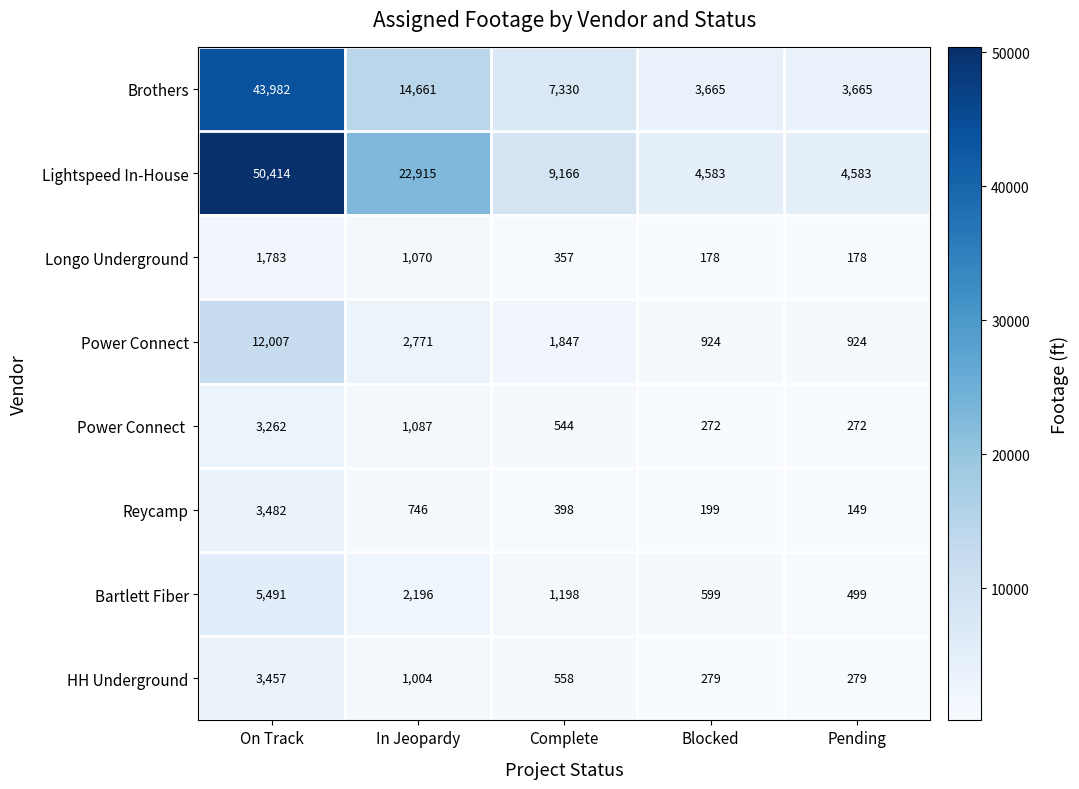

What is the lowest value of the Lightspeed In-House series?

4583